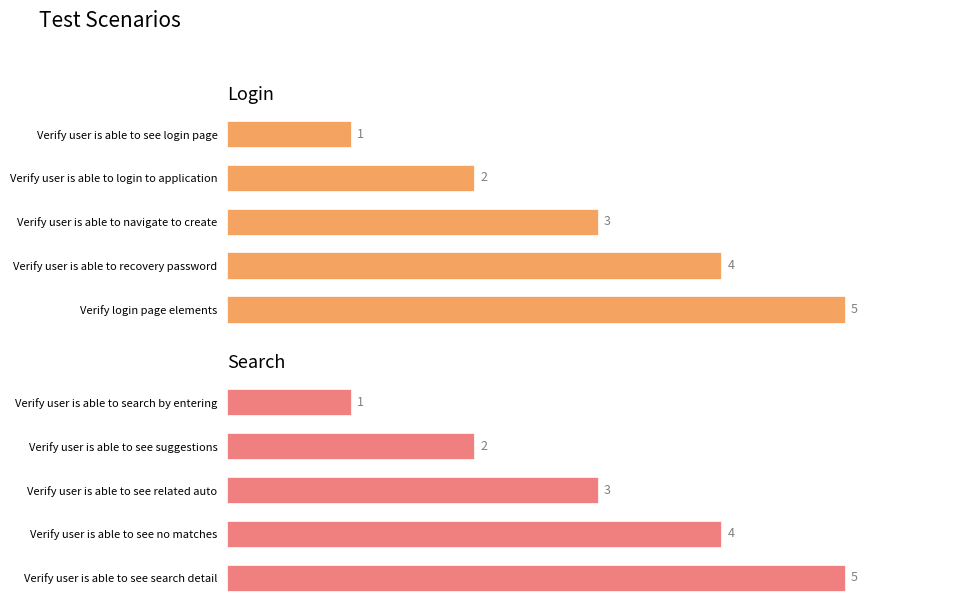

How many series are shown in this chart?

2